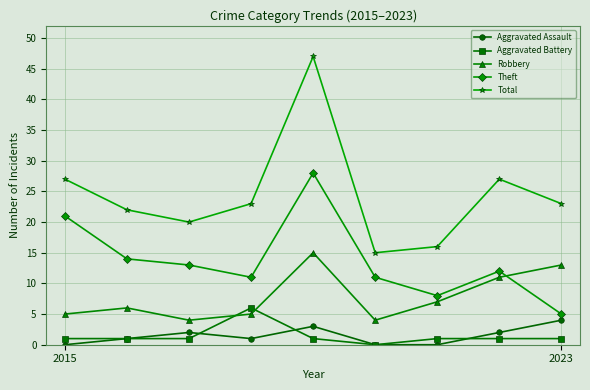

What is the sum of all Theft values?

123